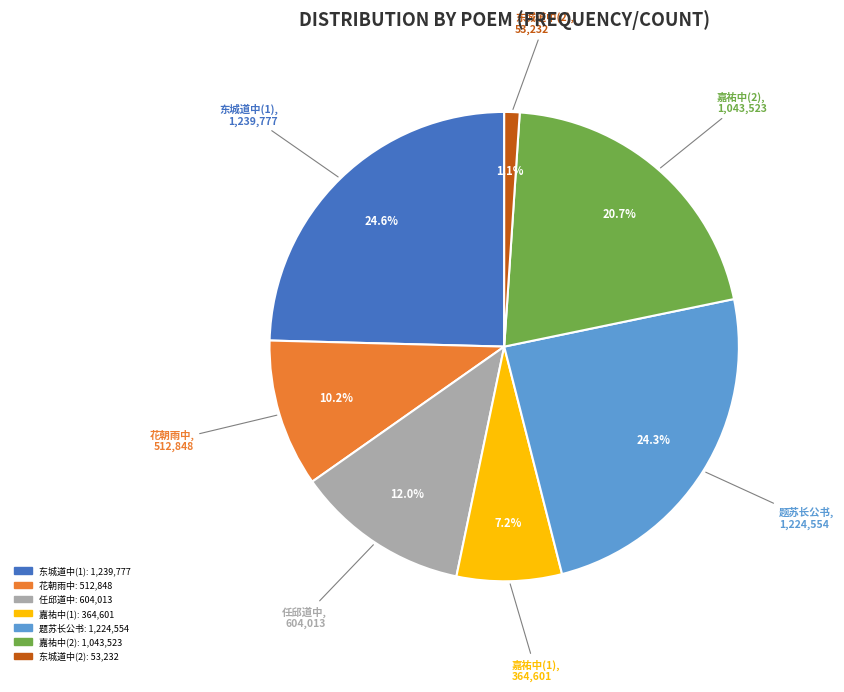

Is there a majority slice in this chart?

No